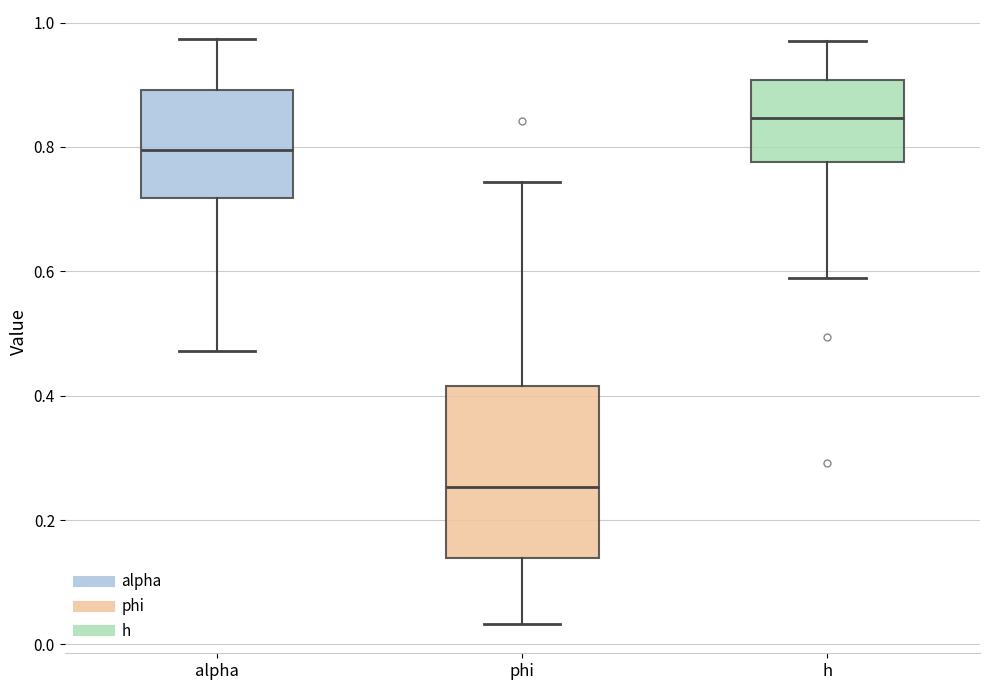

Reading left to right, read every box against the y-axis: the position of its median line, the range the box covers, and the ends of its whiskers. The values are not printed on the chart, so give them approximately, as read against the axis.

alpha: median 0.80, box 0.72 to 0.90, whiskers 0.48 to 0.98
phi: median 0.26, box 0.14 to 0.42, whiskers 0.04 to 0.74
h: median 0.84, box 0.78 to 0.90, whiskers 0.58 to 0.98